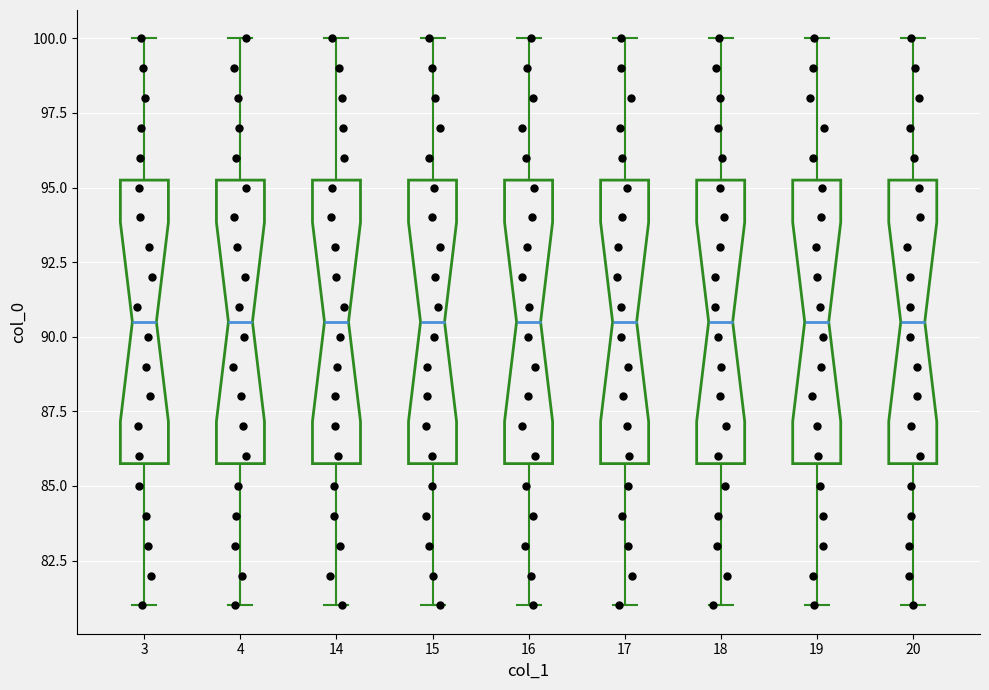

Reading left to right, read every box against the y-axis: the position of its median line, the range the box covers, and the ends of its whiskers. The values are not printed on the chart, so give them approximately, as read against the axis.

3: median 90.5, box 86.0 to 95.5, whiskers 81.0 to 100.0
4: median 90.5, box 86.0 to 95.5, whiskers 81.0 to 100.0
14: median 90.5, box 86.0 to 95.5, whiskers 81.0 to 100.0
15: median 90.5, box 86.0 to 95.5, whiskers 81.0 to 100.0
16: median 90.5, box 86.0 to 95.5, whiskers 81.0 to 100.0
17: median 90.5, box 86.0 to 95.5, whiskers 81.0 to 100.0
18: median 90.5, box 86.0 to 95.5, whiskers 81.0 to 100.0
19: median 90.5, box 86.0 to 95.5, whiskers 81.0 to 100.0
20: median 90.5, box 86.0 to 95.5, whiskers 81.0 to 100.0